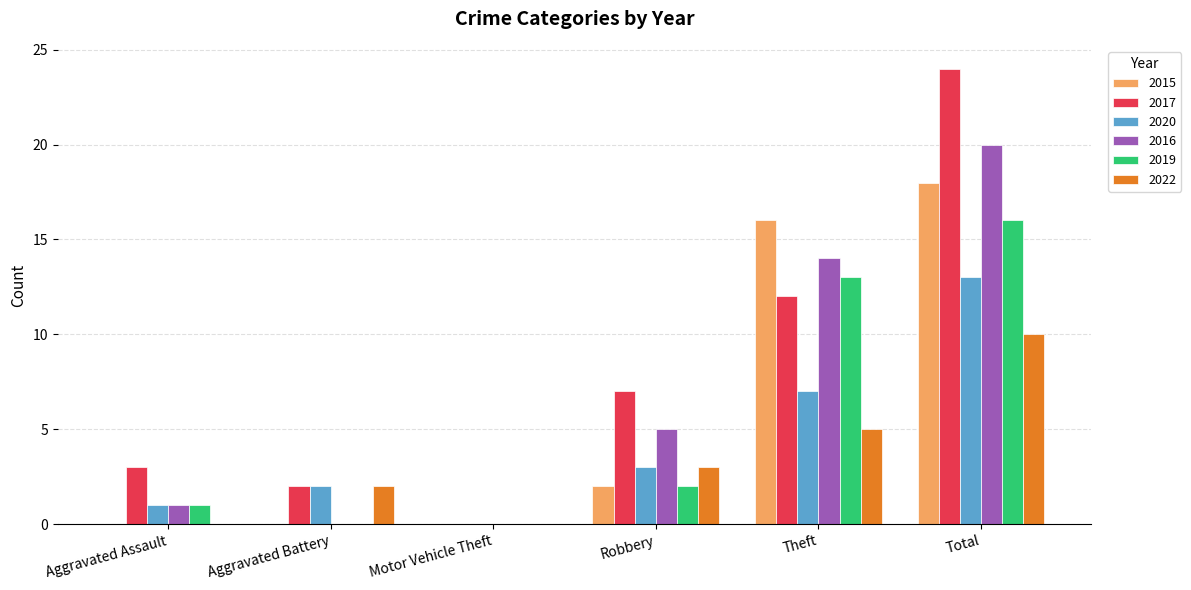

Which series has the largest total across all categories?

2017